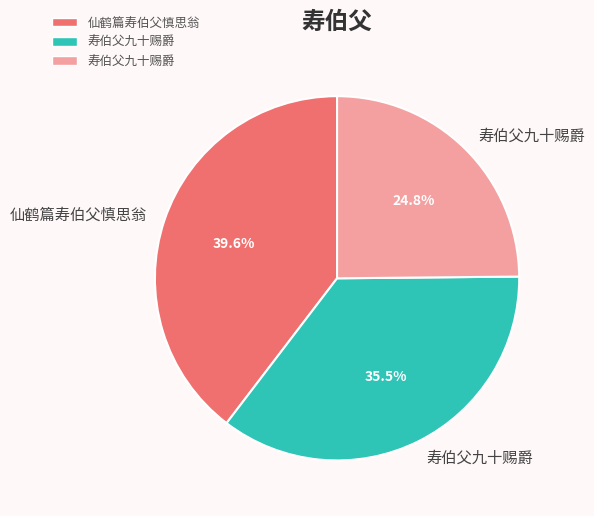

Is there any slice that represents more than half of the pie?

No